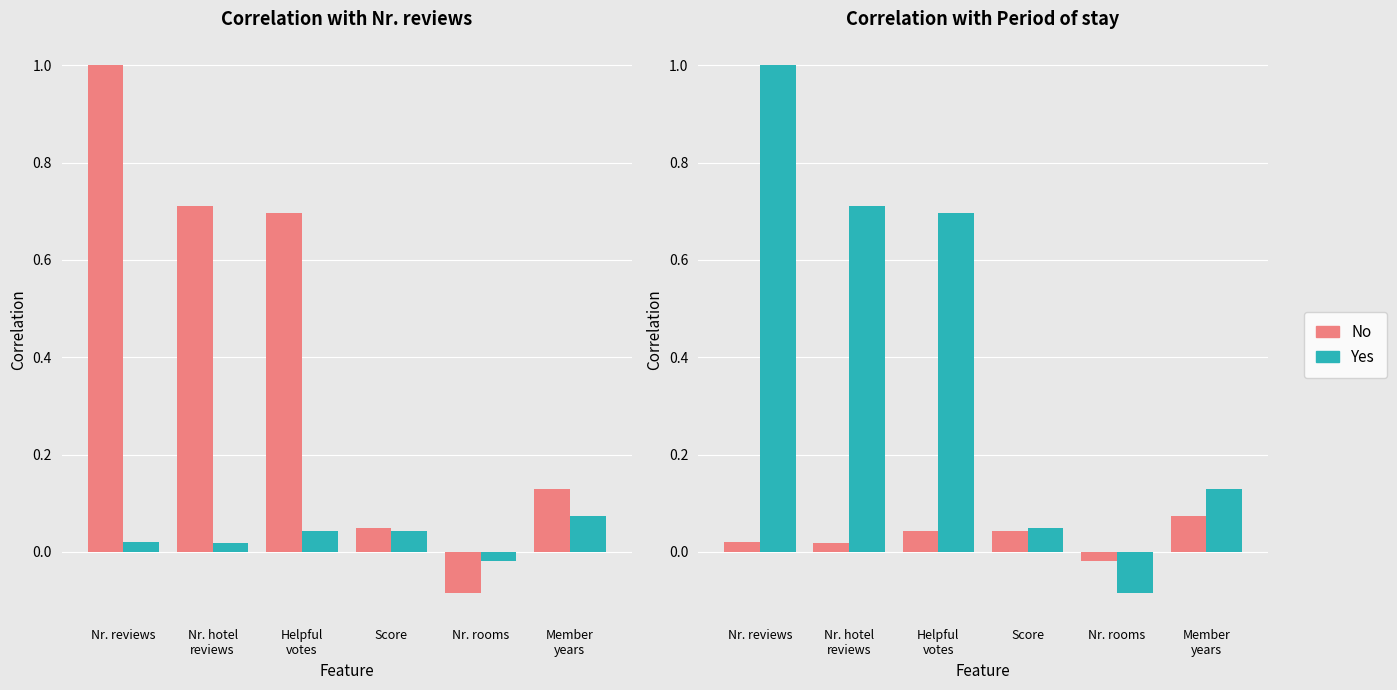

How many values in the Yes series exceed 0?

5